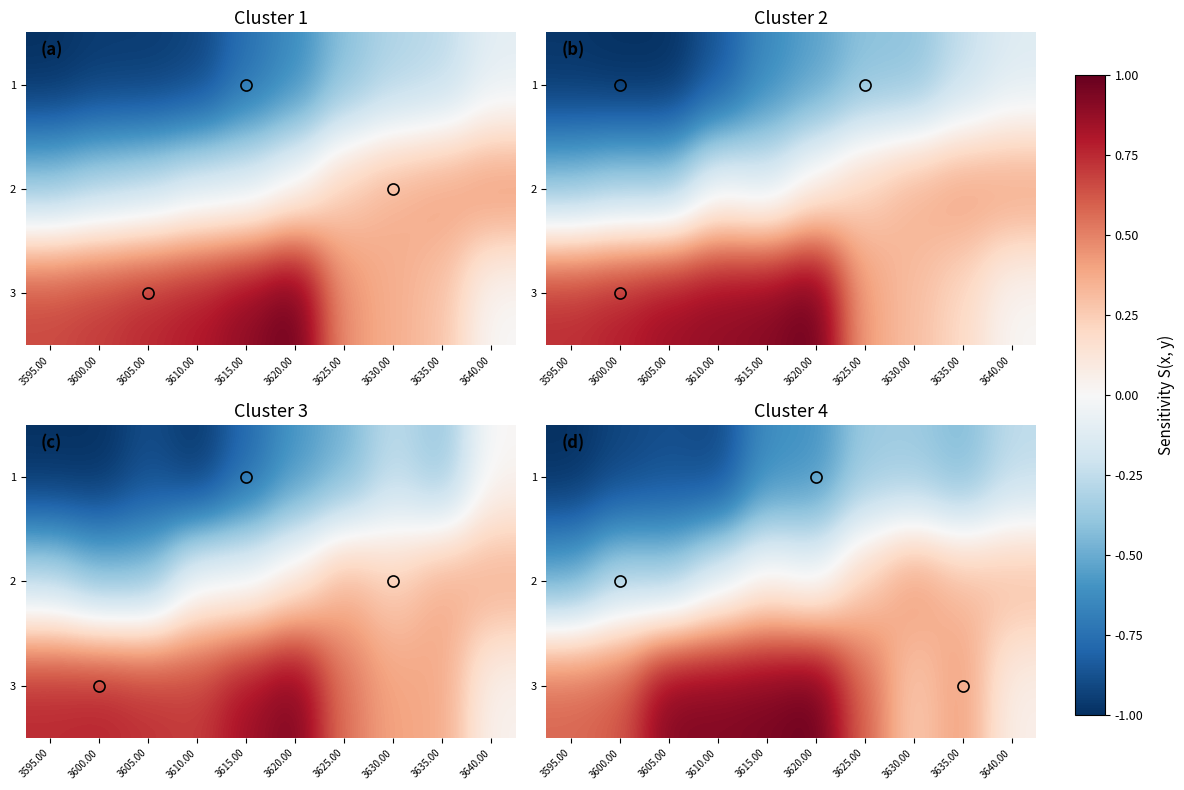

Rank the categories by 3 value from highest to lowest.

3620.00, 3615.00, 3605.00, 3610.00, 3600.00, 3625.00, 3595.00, 3635.00, 3630.00, 3640.00